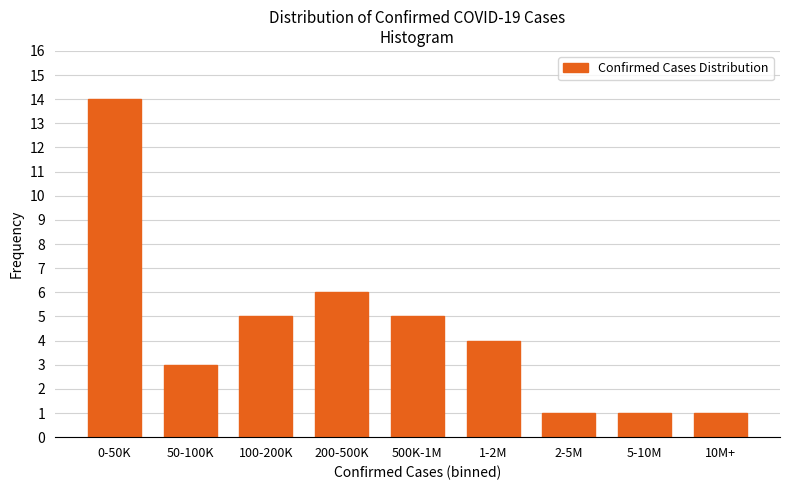

Reading left to right, what are all the values shown in this chart?

0-50K=14	50-100K=3	100-200K=5	200-500K=6	500K-1M=5	1-2M=4	2-5M=1	5-10M=1	10M+=1